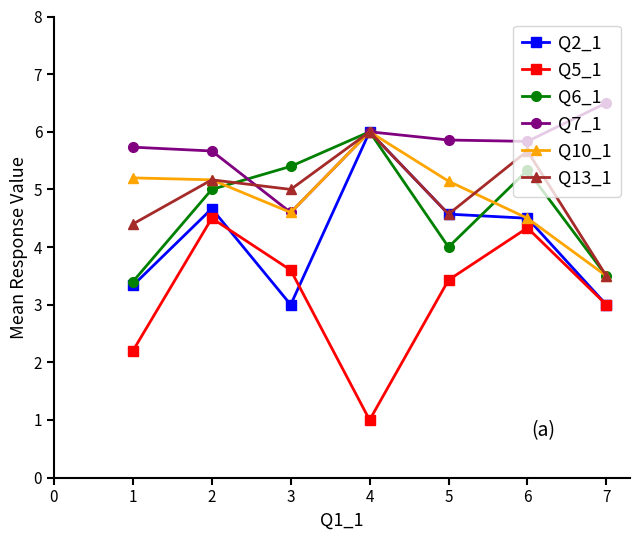

What is the maximum value shown in the chart?

6.5